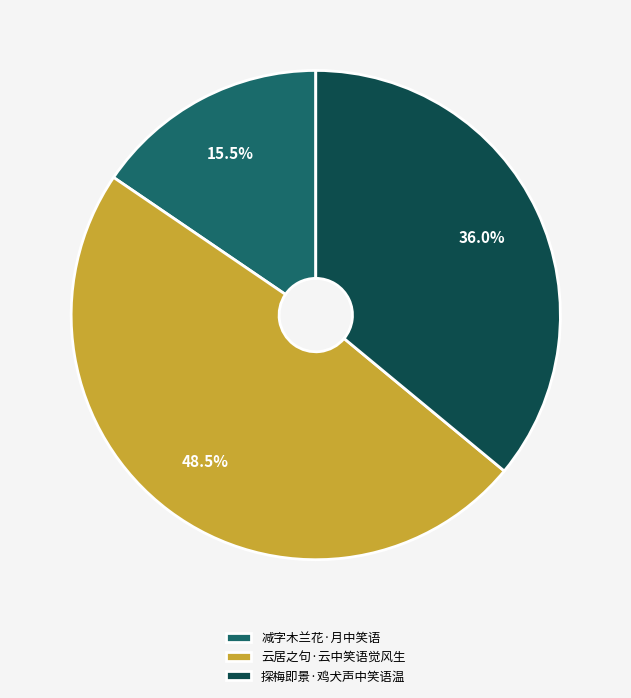

To the nearest percent, what portion does 探梅即景·鸡犬声中笑语温 represent?

36%